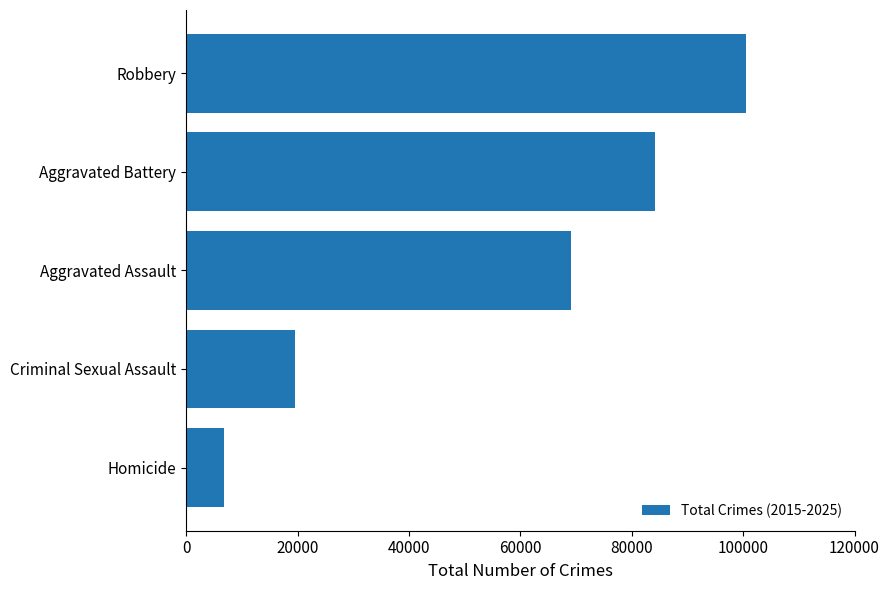

What is the approximate value at Robbery, to the nearest 50?

100500